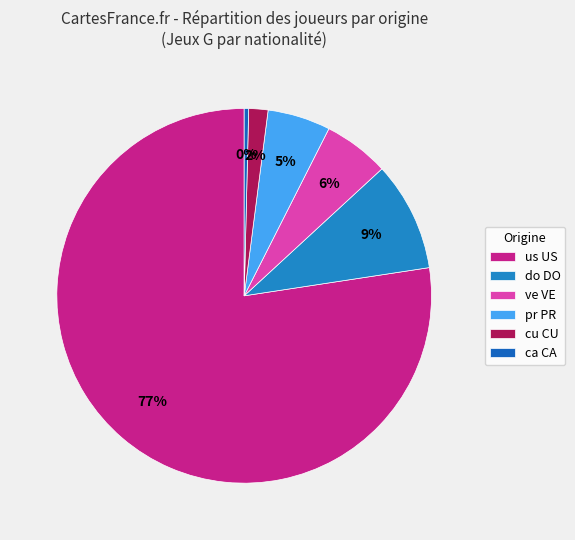

Is the sum of us US and pr PR greater than half?

Yes